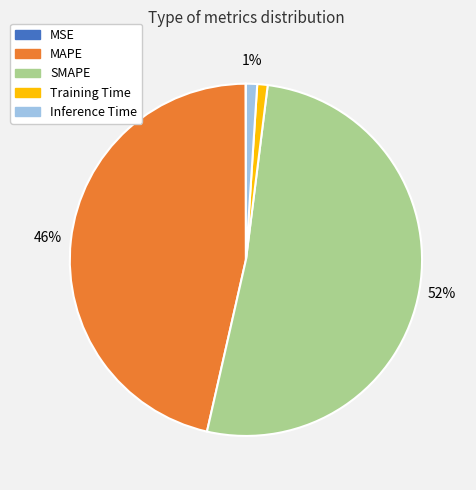

To the nearest percent, what is the combined percentage of Inference Time and Training Time?

2%